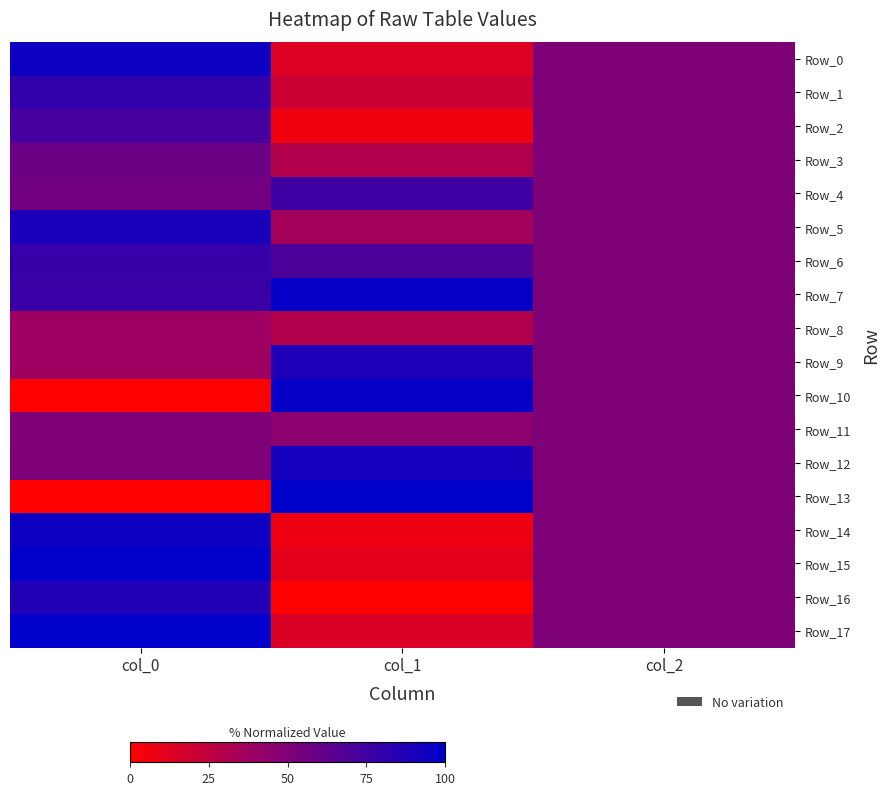

Reading left to right, what are all the values shown in this chart?

Row_0: col_0=0.9	col_1=0.1	col_2=0.5
Row_1: col_0=0.8	col_1=0.2	col_2=0.5
Row_2: col_0=0.7	col_1=0.1	col_2=0.5
Row_3: col_0=0.6	col_1=0.3	col_2=0.5
Row_4: col_0=0.5	col_1=0.8	col_2=0.5
Row_5: col_0=0.9	col_1=0.4	col_2=0.5
Row_6: col_0=0.8	col_1=0.7	col_2=0.5
Row_7: col_0=0.8	col_1=1.0	col_2=0.5
Row_8: col_0=0.4	col_1=0.3	col_2=0.5
Row_9: col_0=0.4	col_1=0.9	col_2=0.5
Row_10: col_0=0.0	col_1=1.0	col_2=0.5
Row_11: col_0=0.5	col_1=0.5	col_2=0.5
Row_12: col_0=0.5	col_1=0.9	col_2=0.5
Row_13: col_0=0.0	col_1=1.0	col_2=0.5
Row_14: col_0=0.9	col_1=0.1	col_2=0.5
Row_15: col_0=1.0	col_1=0.1	col_2=0.5
Row_16: col_0=0.9	col_1=0.0	col_2=0.5
Row_17: col_0=1.0	col_1=0.1	col_2=0.5